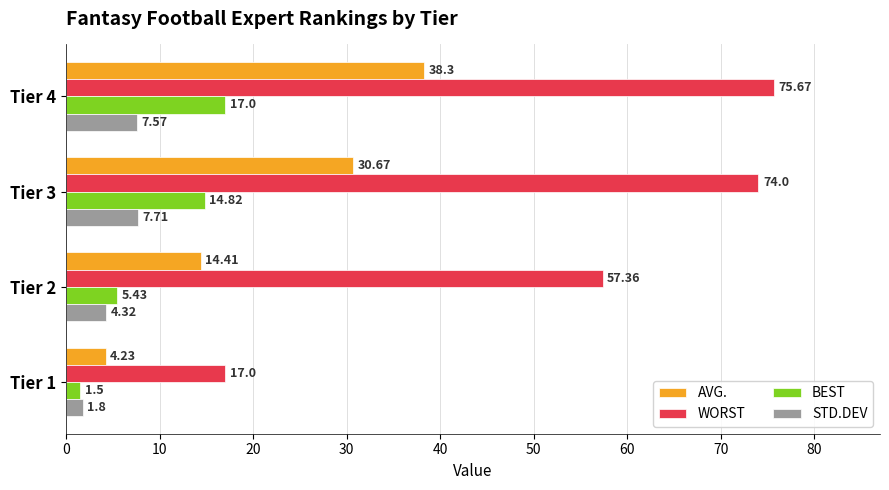

Rank the series by their maximum value, from highest to lowest.

WORST, AVG., BEST, STD.DEV